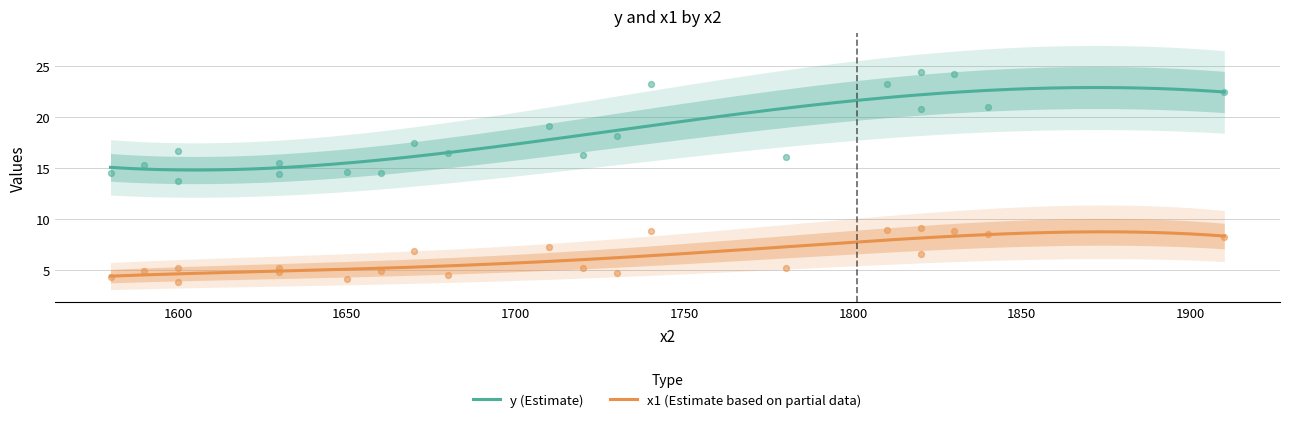

Which series has the widest spread of Y values?

y